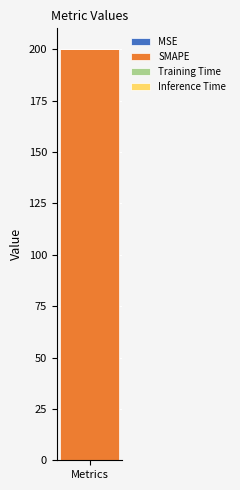

How many series are shown in this chart?

4